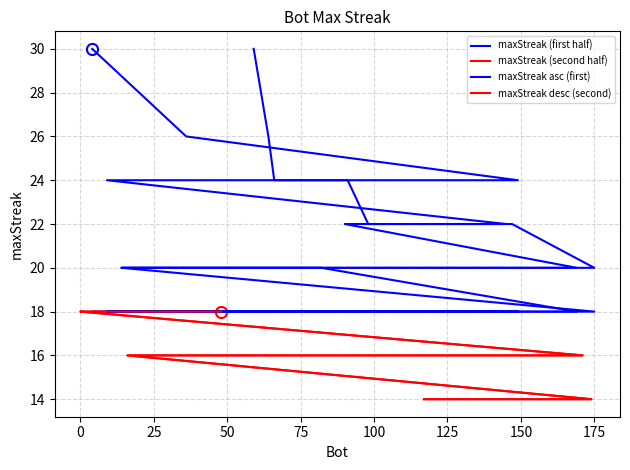

How many distinct data groups are displayed?

4